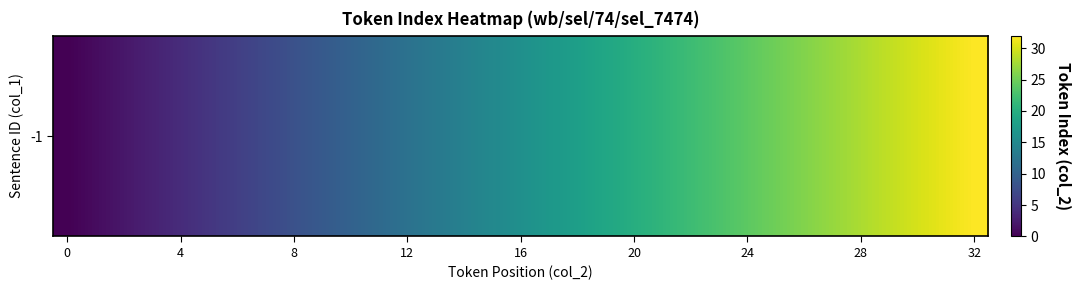

True or false: the data shows 7 at 26.

False